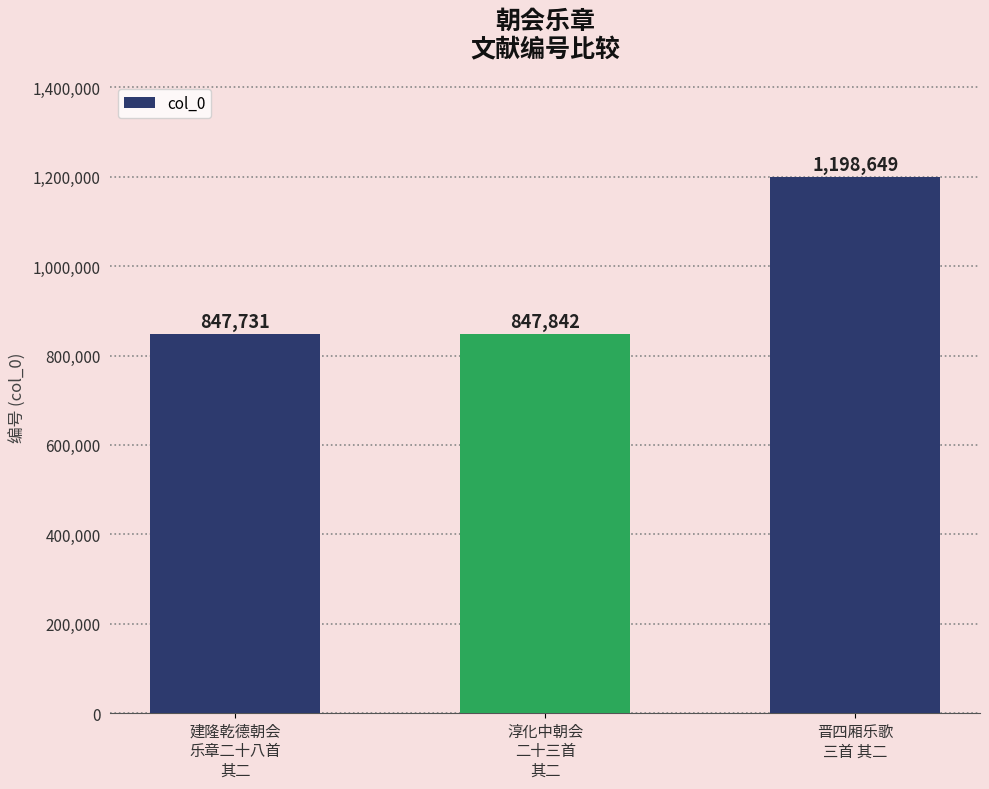

What is the value of the 2nd bar from the left?

847842